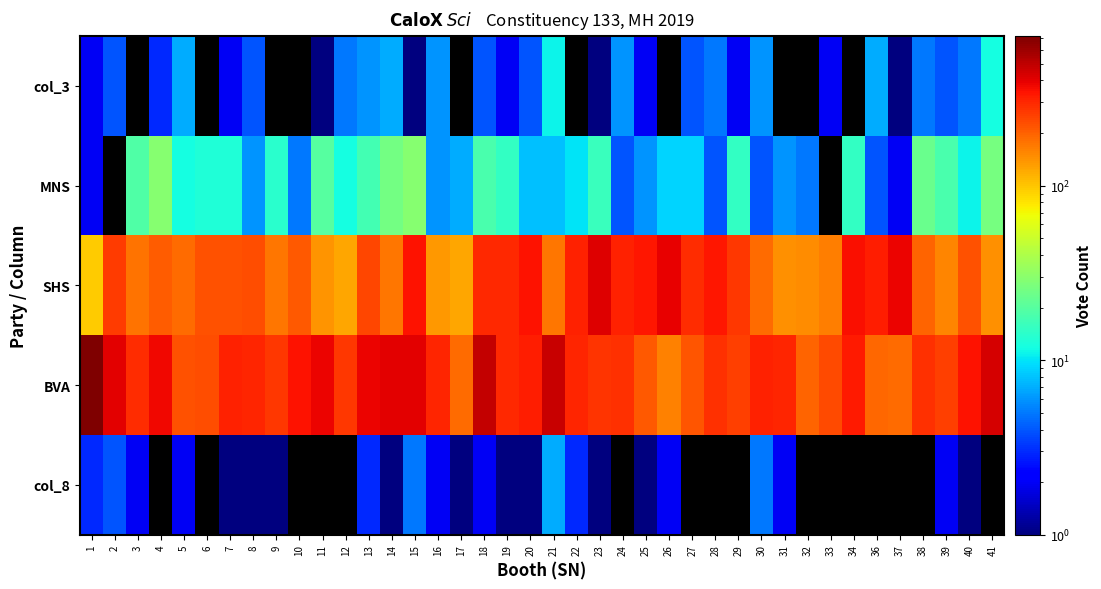

At which category is the sum across all series the highest?

1